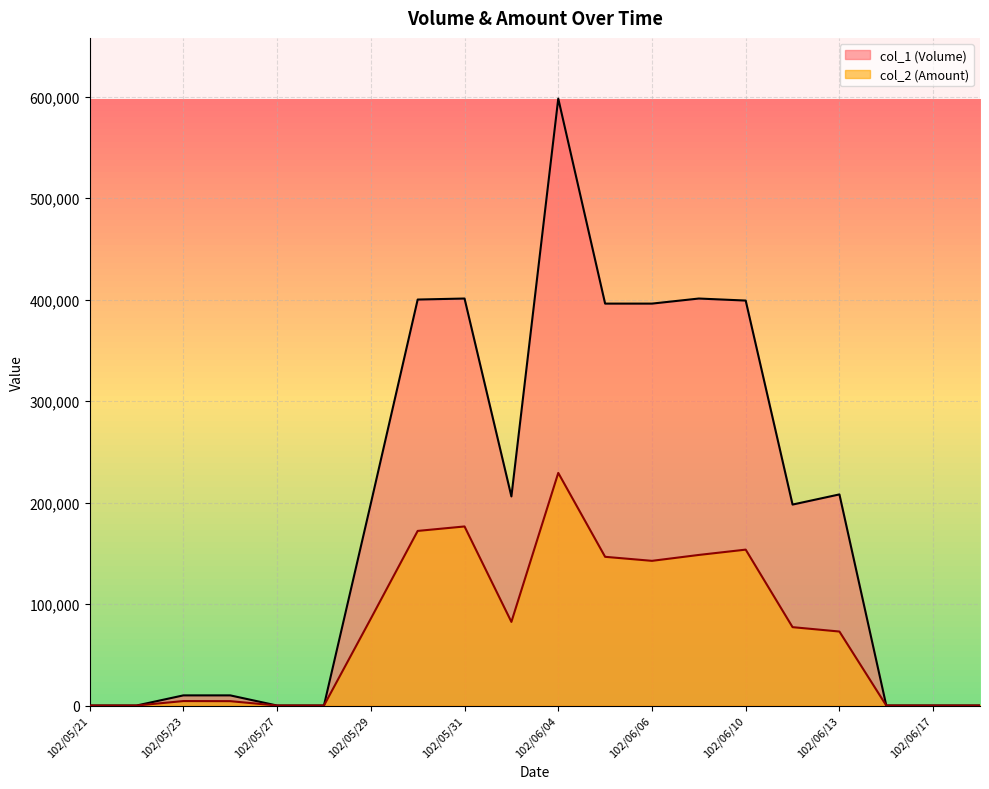

Rank the categories by col_2 (Amount) value from lowest to highest.

102/05/21, 102/05/22, 102/05/27, 102/05/28, 102/06/14, 102/06/17, 102/06/18, 102/05/24, 102/05/23, 102/06/13, 102/06/11, 102/06/03, 102/05/29, 102/06/06, 102/06/05, 102/06/07, 102/06/10, 102/05/30, 102/05/31, 102/06/04